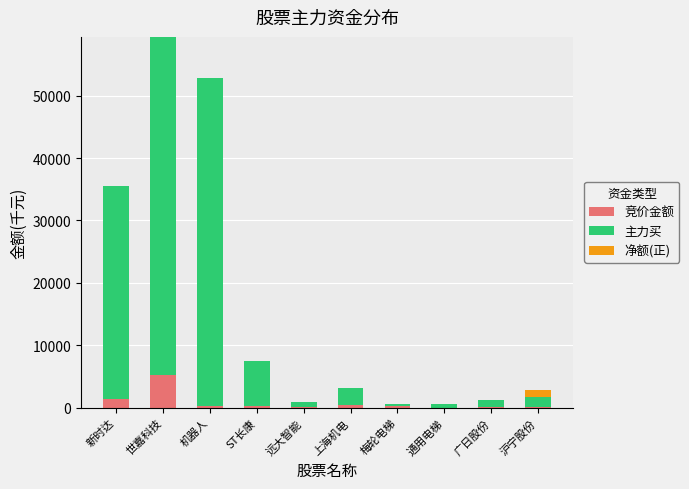

What is the total value across all series at 新时达?

35457.6